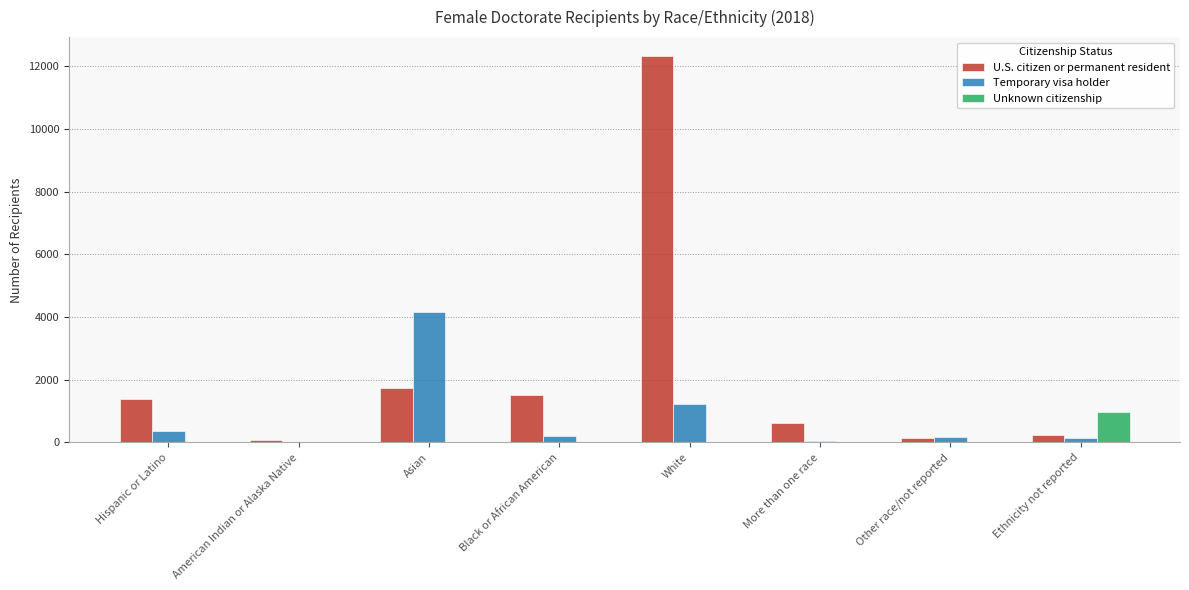

Which series has the largest total across all categories?

U.S. citizen or permanent resident